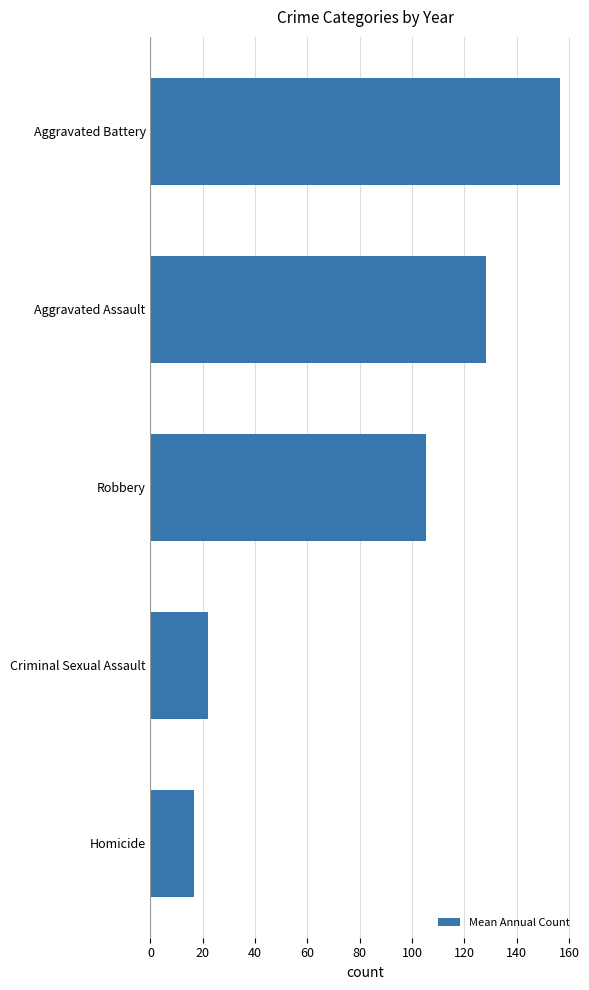

What is the change in value from Aggravated Assault to Aggravated Battery?

+28.3